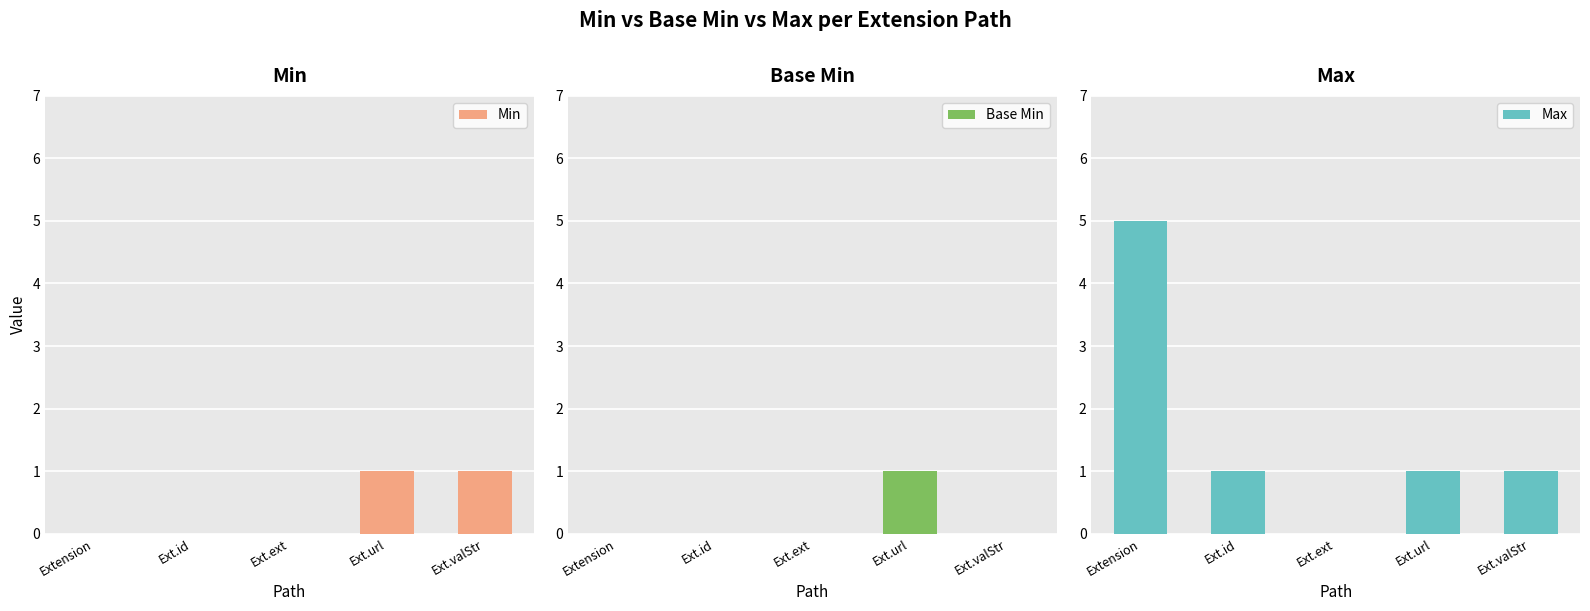

How many groups of bars are there?

5